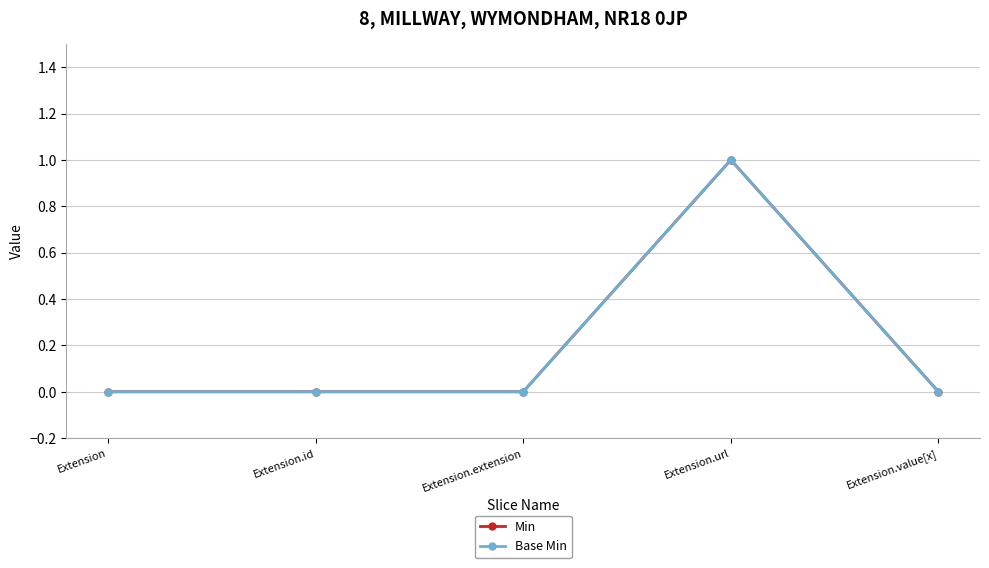

What is the label of the 2nd point from the left?

Extension.id